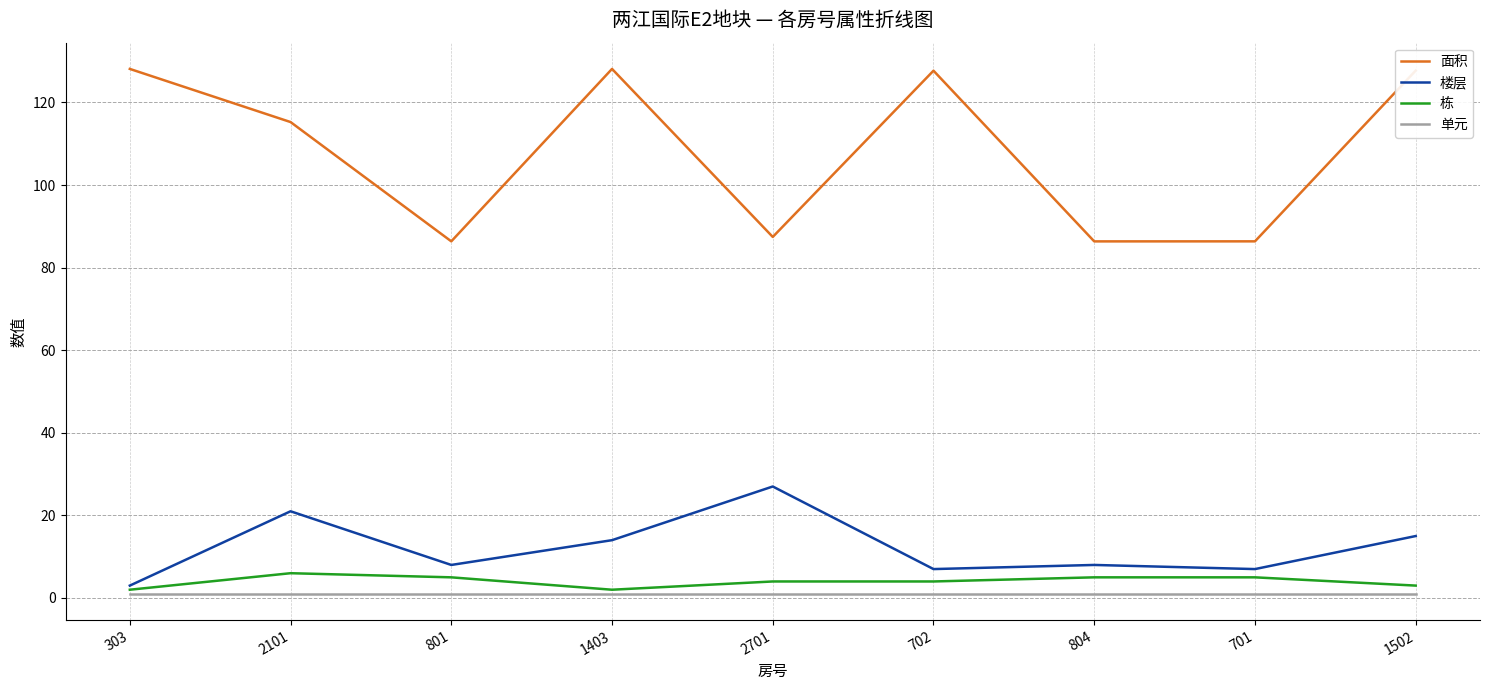

Which series has the largest total across all categories?

面积